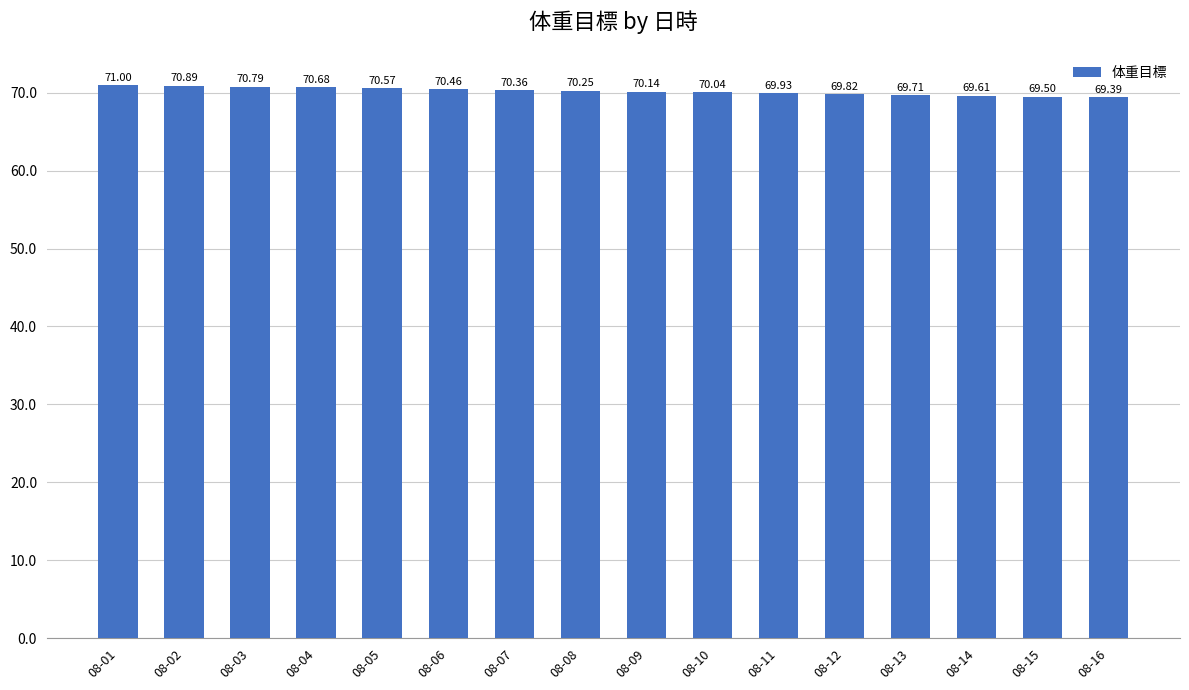

How many distinct data groups are displayed?

1